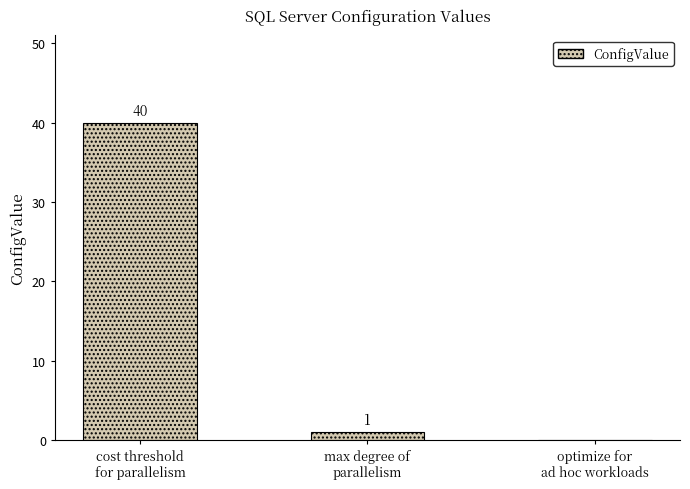

True or false: the data shows 0 at optimize for
ad hoc workloads.

True